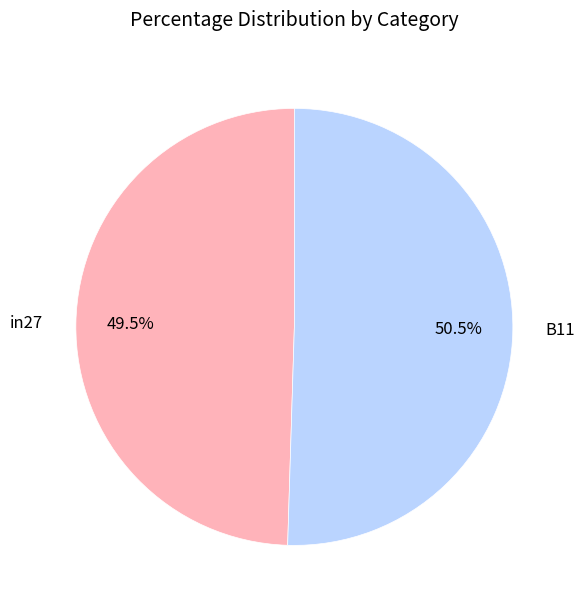

Which category has the biggest portion of the pie?

B11